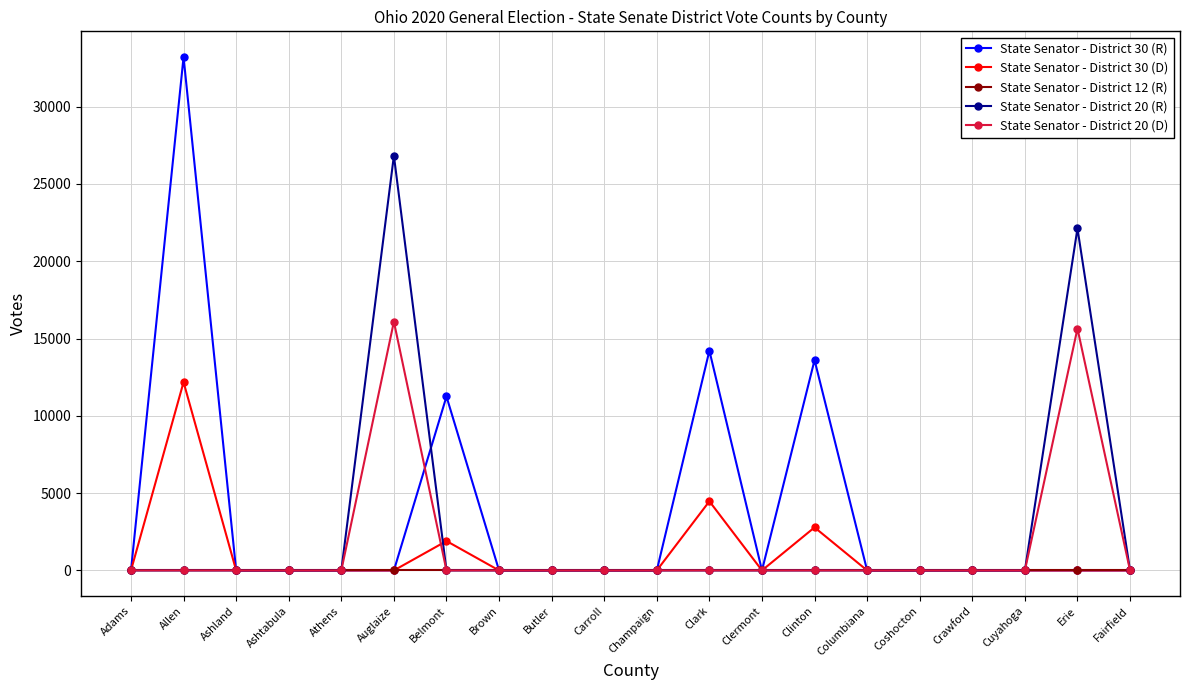

What is the sum of all State Senator - District 30 (D) values?

21339